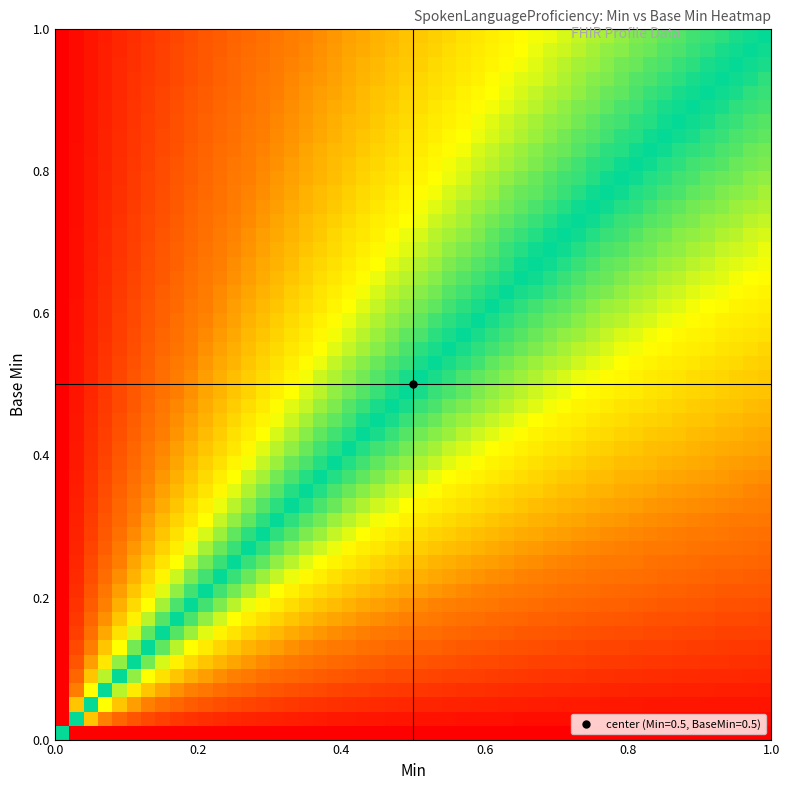

At how many categories does at least one series exceed 0?

1